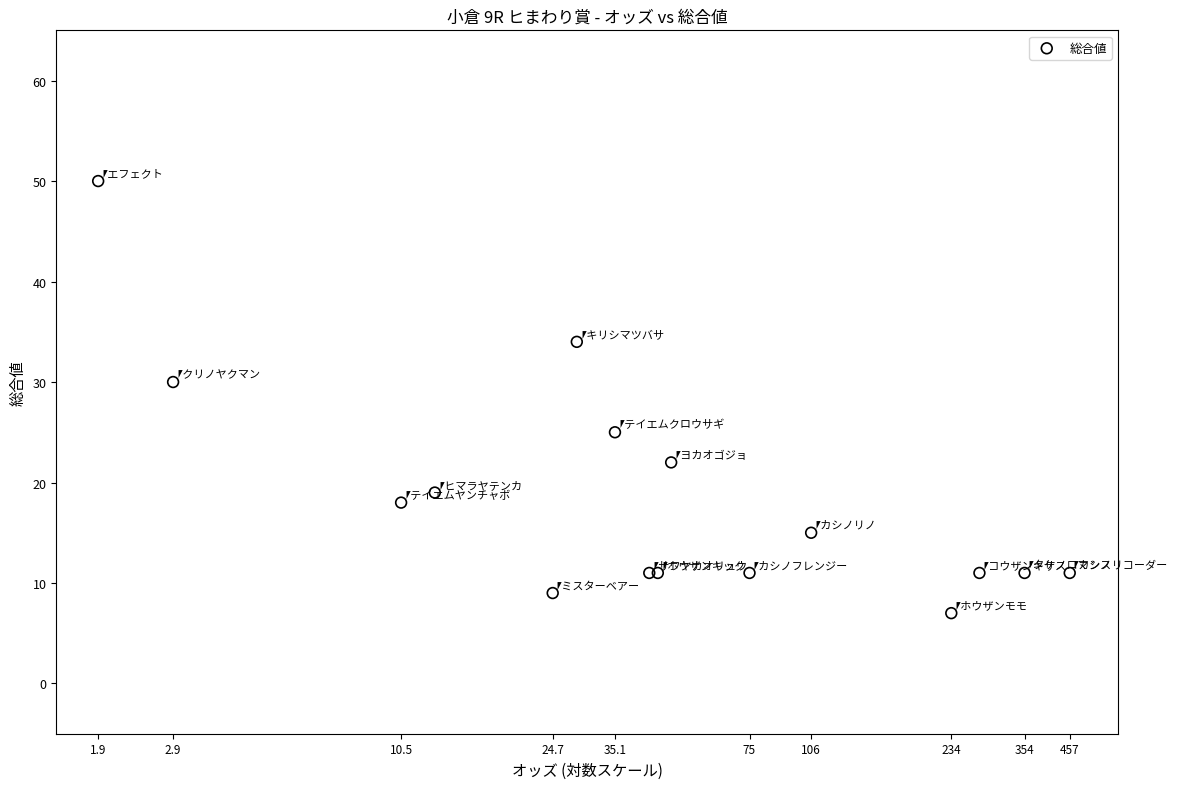

What Y value in the scatter plot is closest to 28?

30